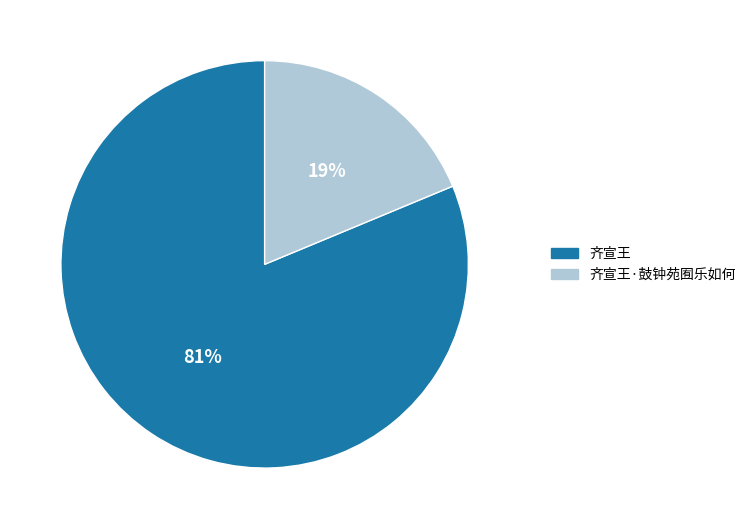

To the nearest percent, what is the average slice percentage?

50%